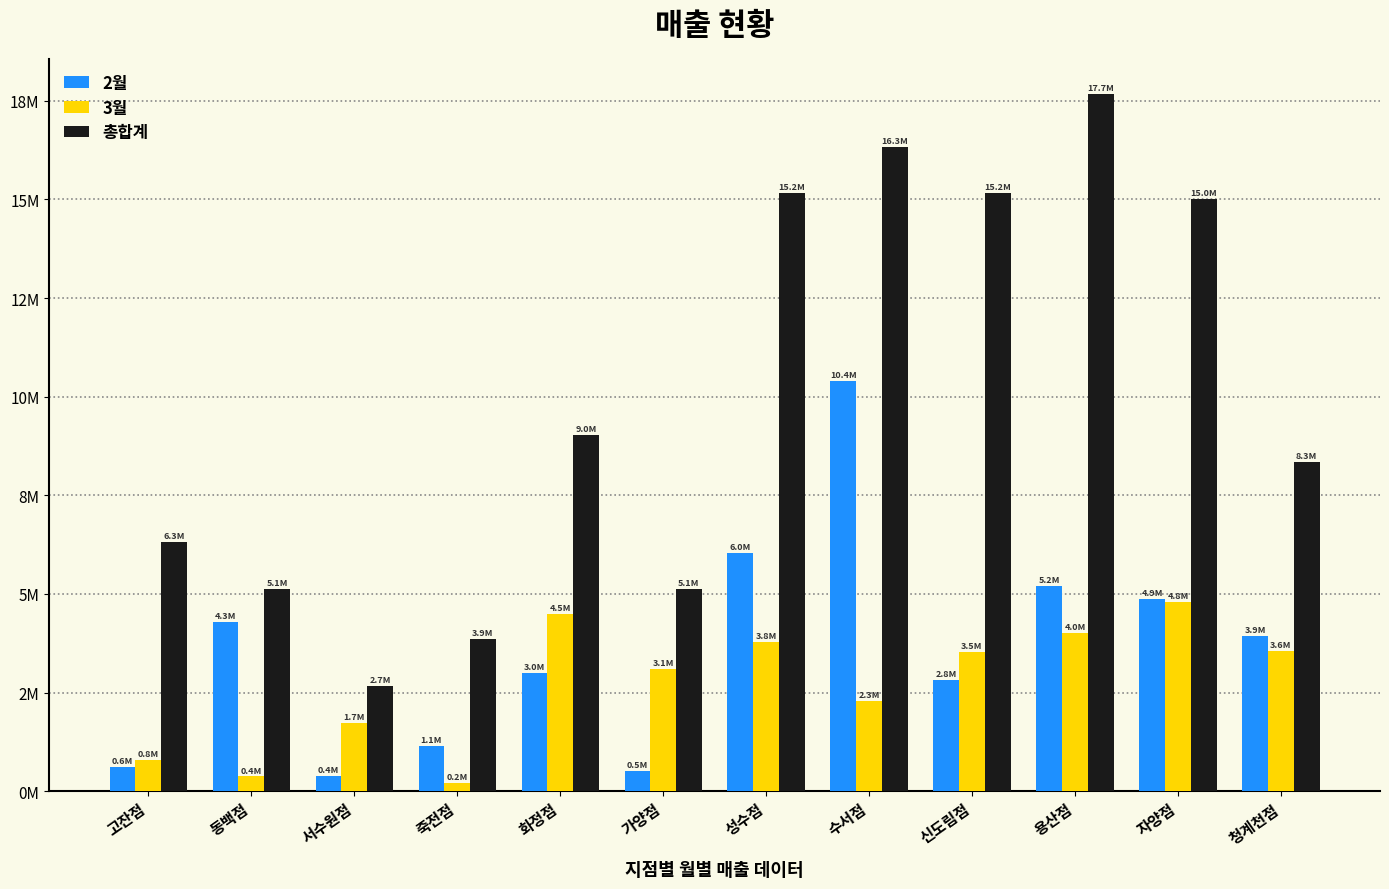

Are the bars grouped side by side (vs. stacked)?

Yes